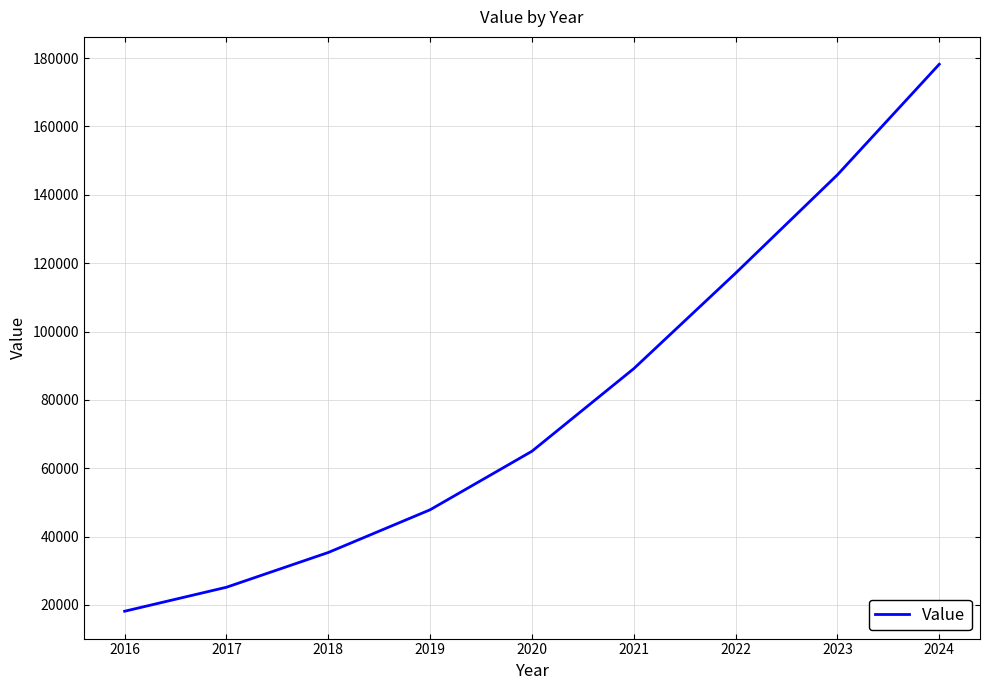

Which has a higher value, 2017 or 2020?

2020